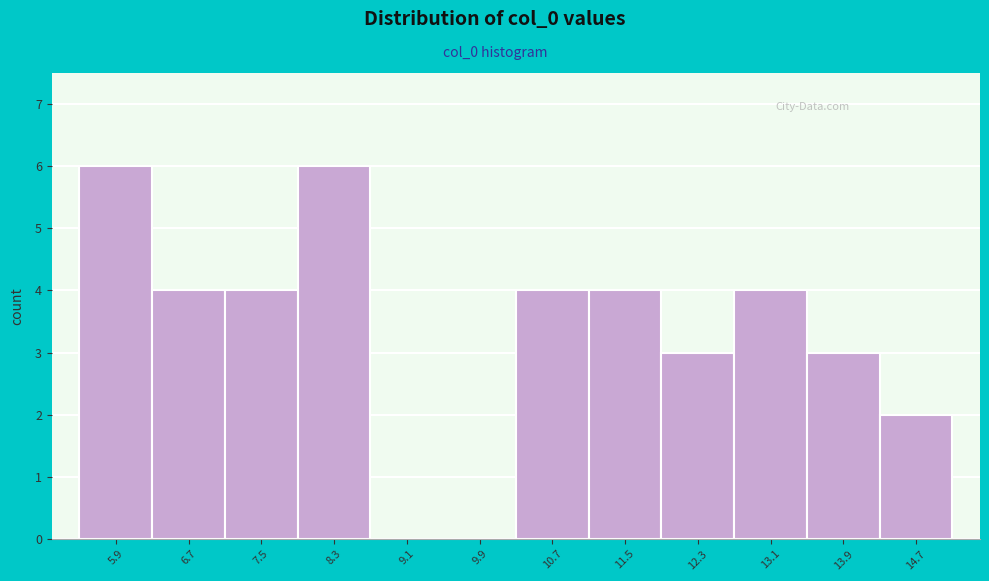

Reading left to right, list all the values displayed in this chart.

5.9=6	6.7=4	7.5=4	8.3=6	9.1=0	9.9=0	10.7=4	11.5=4	12.3=3	13.1=4	13.9=3	14.7=2